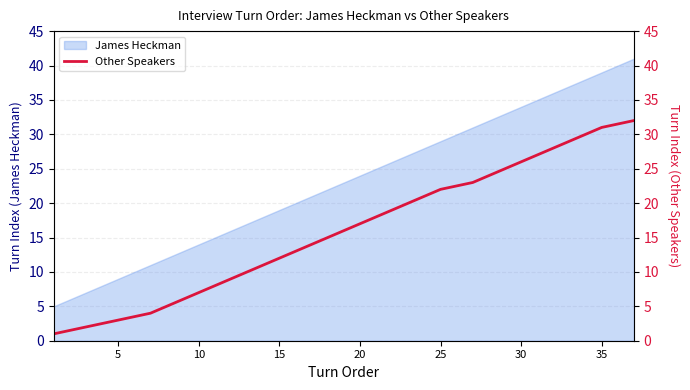

Is it true that James Heckman equals 46 at 25?

False